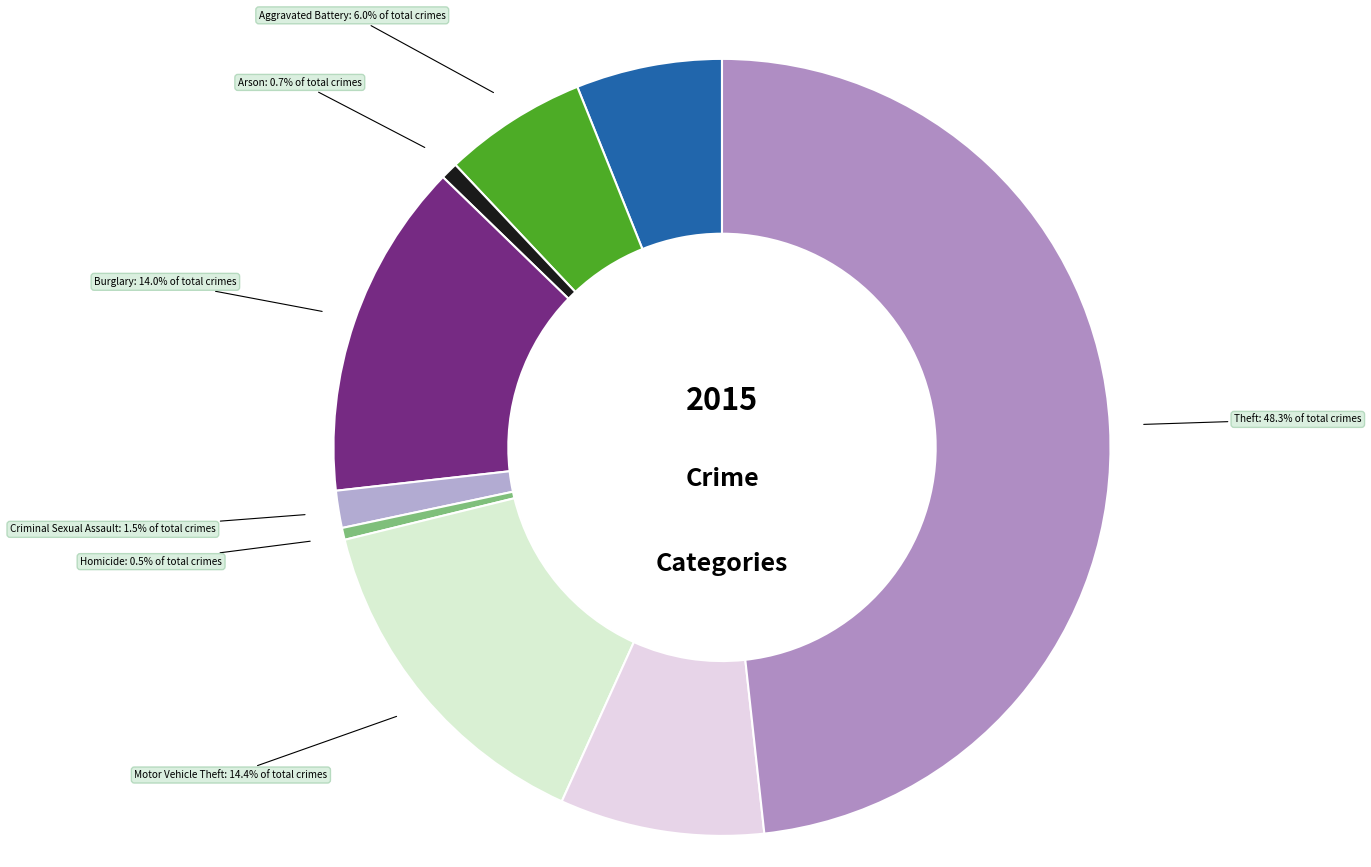

What is the largest slice in the pie chart?

Theft